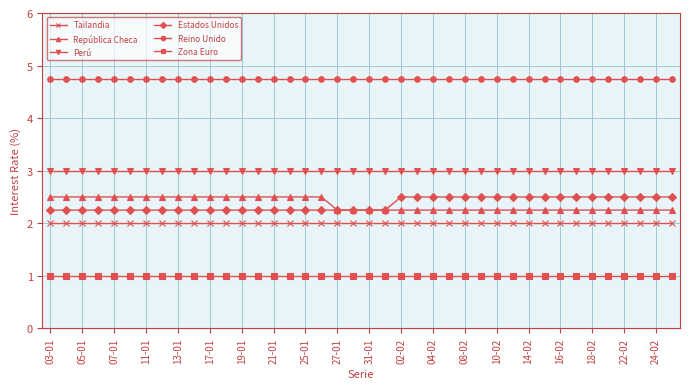

Is this an area chart (filled region under the line)?

No